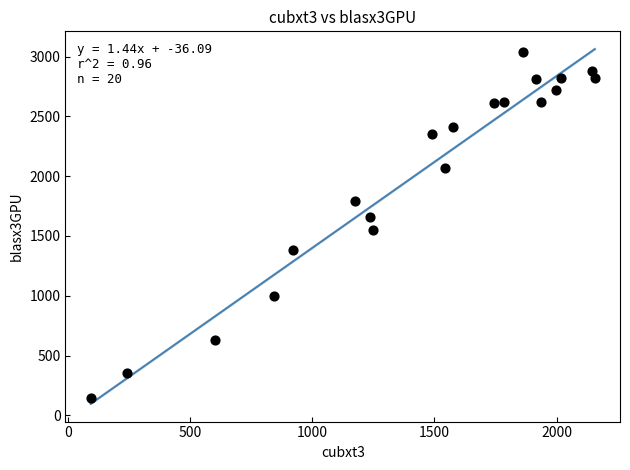

What is the range of X values (max minus min)?

2064.9